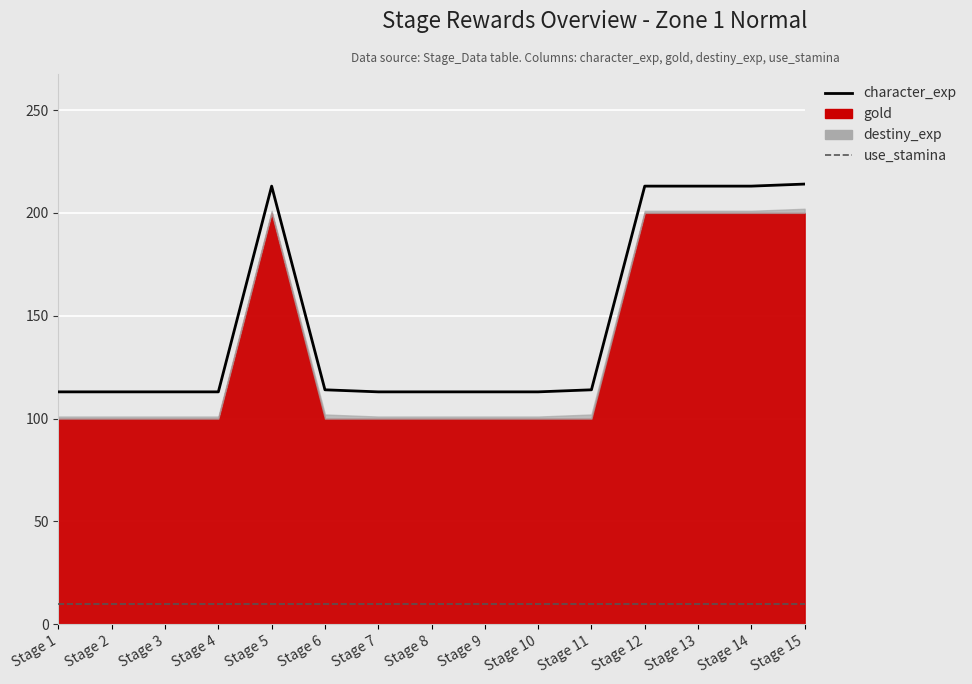

What value does the character_exp series have at Stage 14, to the nearest 10?

210